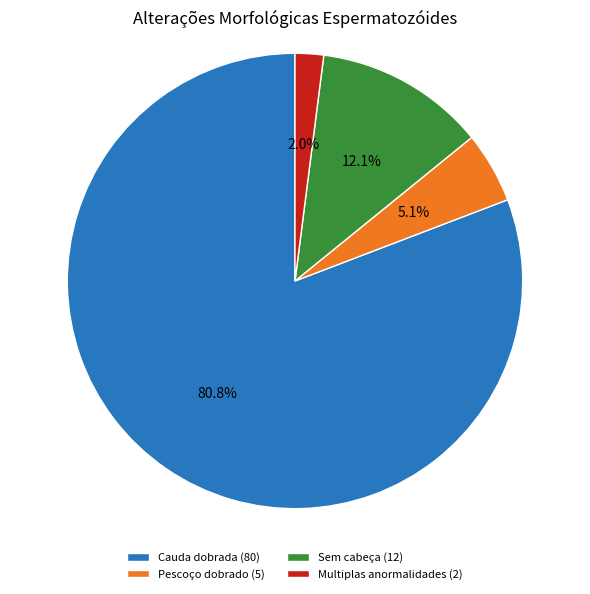

Rank the categories by value from highest to lowest.

Cauda dobrada, Sem cabeça, Pescoço dobrado, Multiplas anormalidades